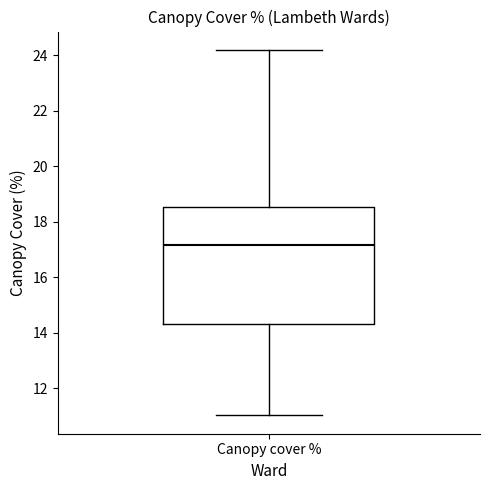

Transcribe this box plot: give where the median line is, the range the box spans, and where the two whiskers end, as read against the y-axis. The values are not printed on the chart, so give them approximately, as read against the axis.

median 17.2, box 14.4 to 18.6, whiskers 11.0 to 24.2